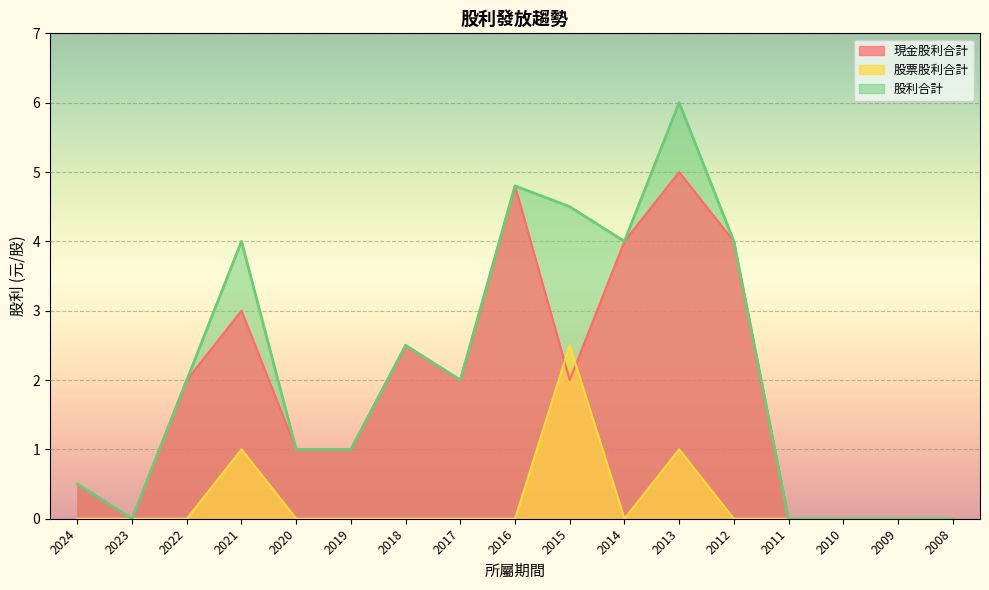

At which category does 現金股利合計 reach its first local peak?

2021